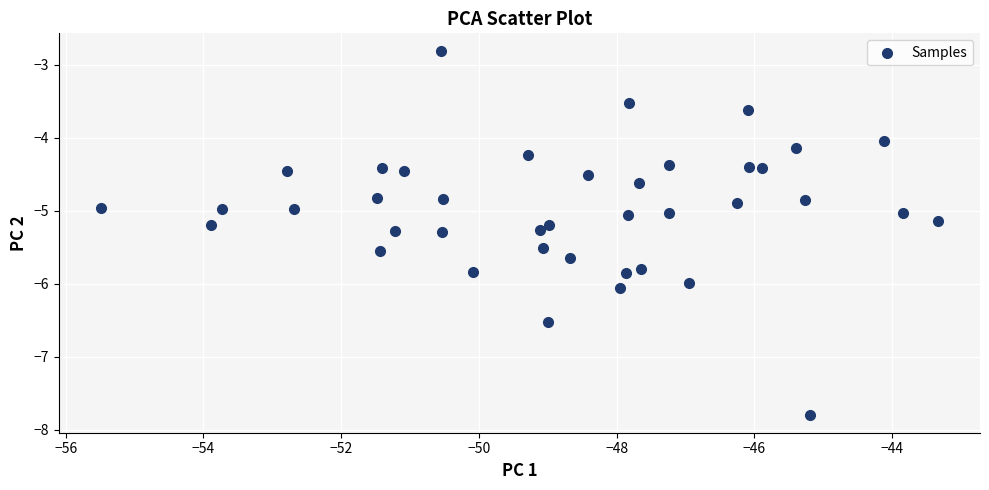

What is the range of Y values (max minus min)?

5.0